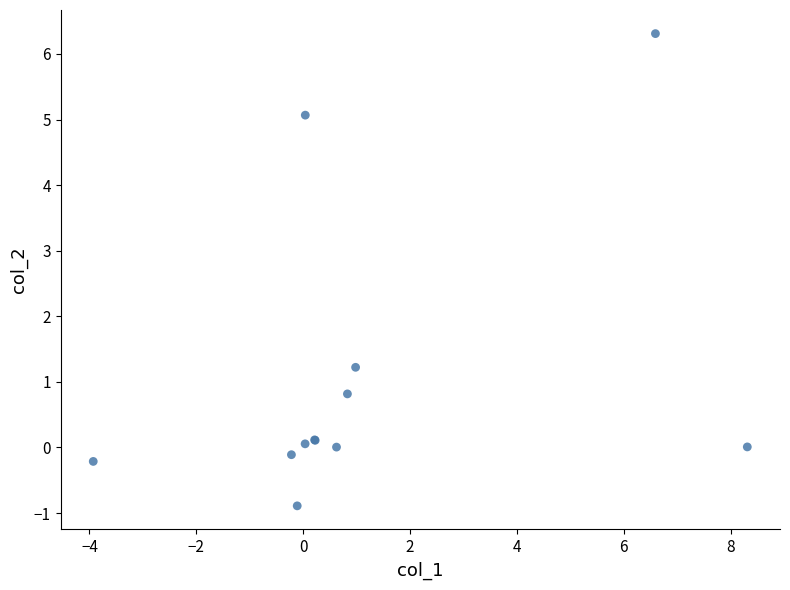

What Y value in the scatter plot is closest to 2?

1.2